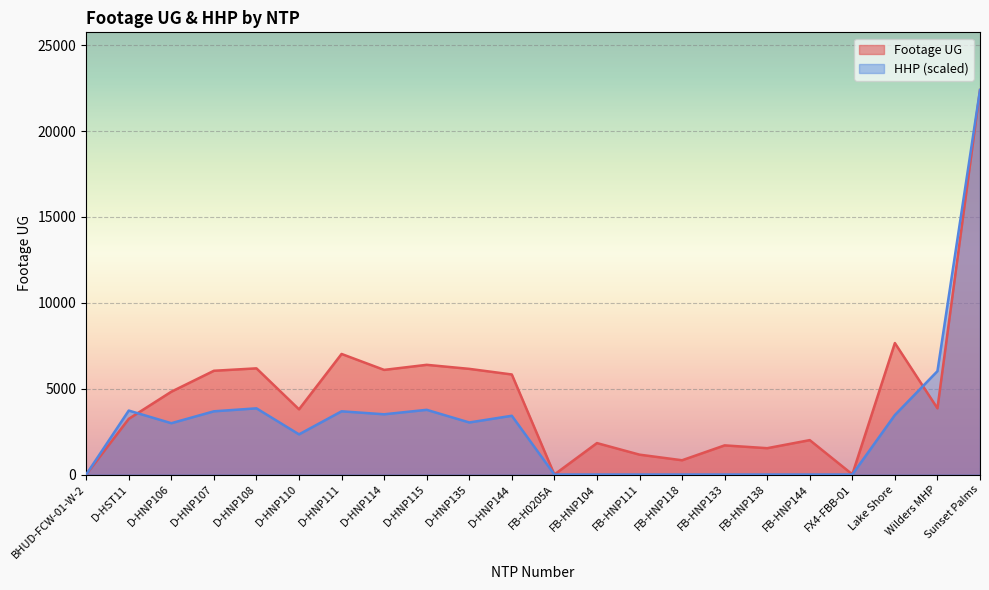

Reading left to right, list all the values displayed in this chart.

Footage UG: 0.0	3242.0	4822.0	6041.0	6182.0	3796.0	7020.0	6092.0	6387.0	6152.0	5825.0	0.0	1831.0	1157.0	831.0	1697.0	1534.0	2003.0	11.0	7655.0	3853.0	22387.0
HHP: 0.0	3723.9	2987.8	3680.6	3853.9	2338.3	3680.6	3507.4	3767.3	3031.1	3420.8	0.0	0.0	0.0	0.0	0.0	0.0	0.0	0.0	3464.1	6018.9	22387.0